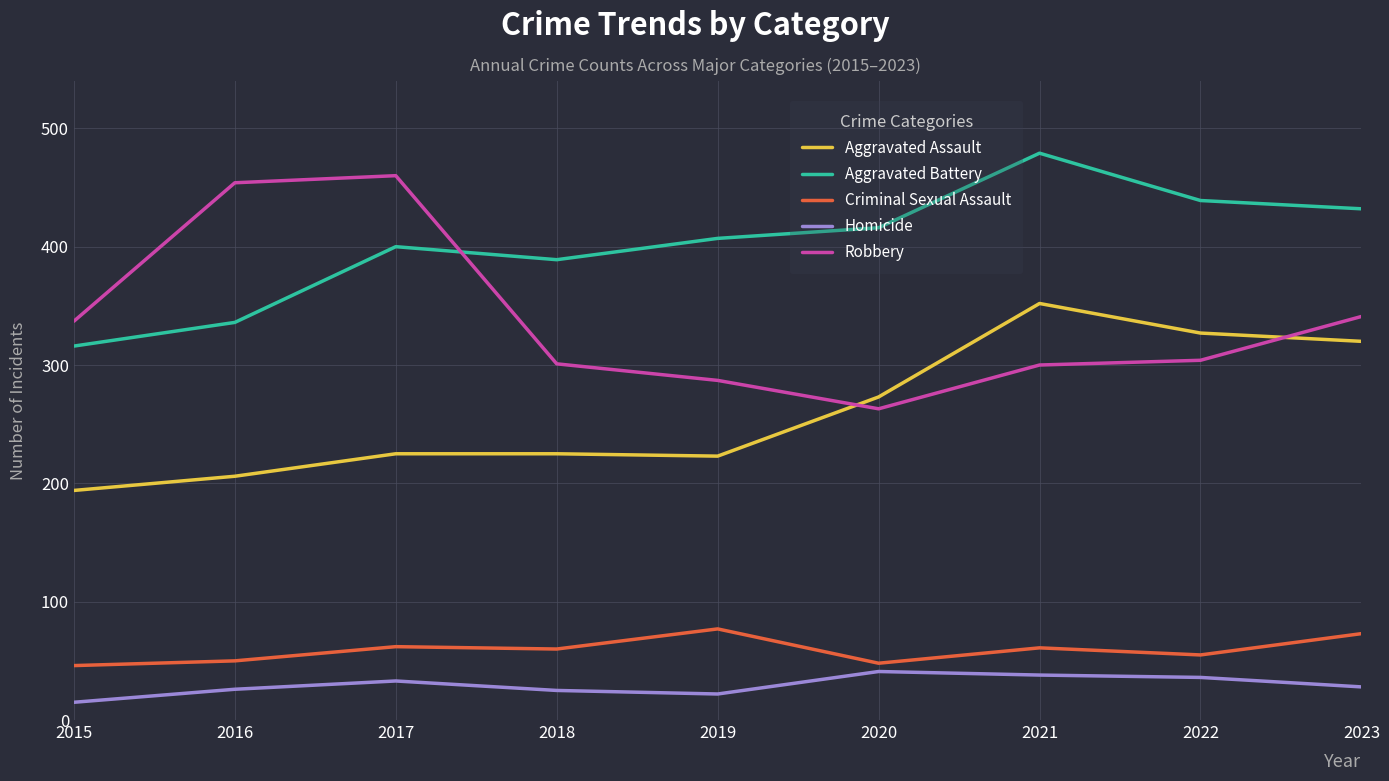

Which series has the largest total across all categories?

Aggravated Battery